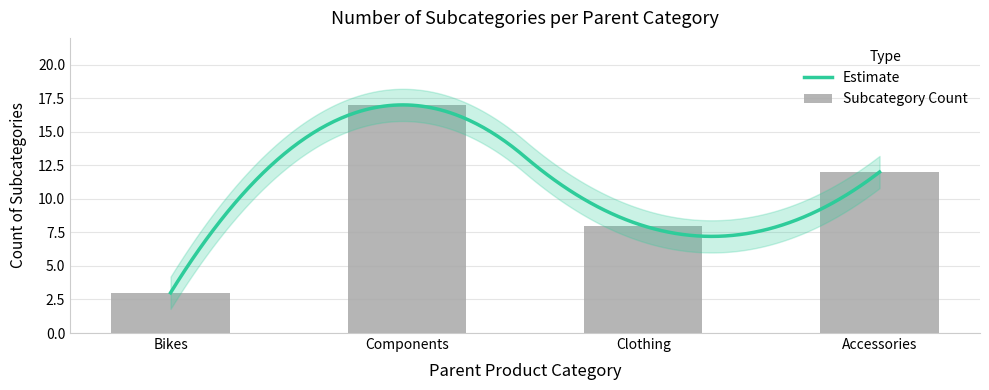

What is the greatest value displayed?

17